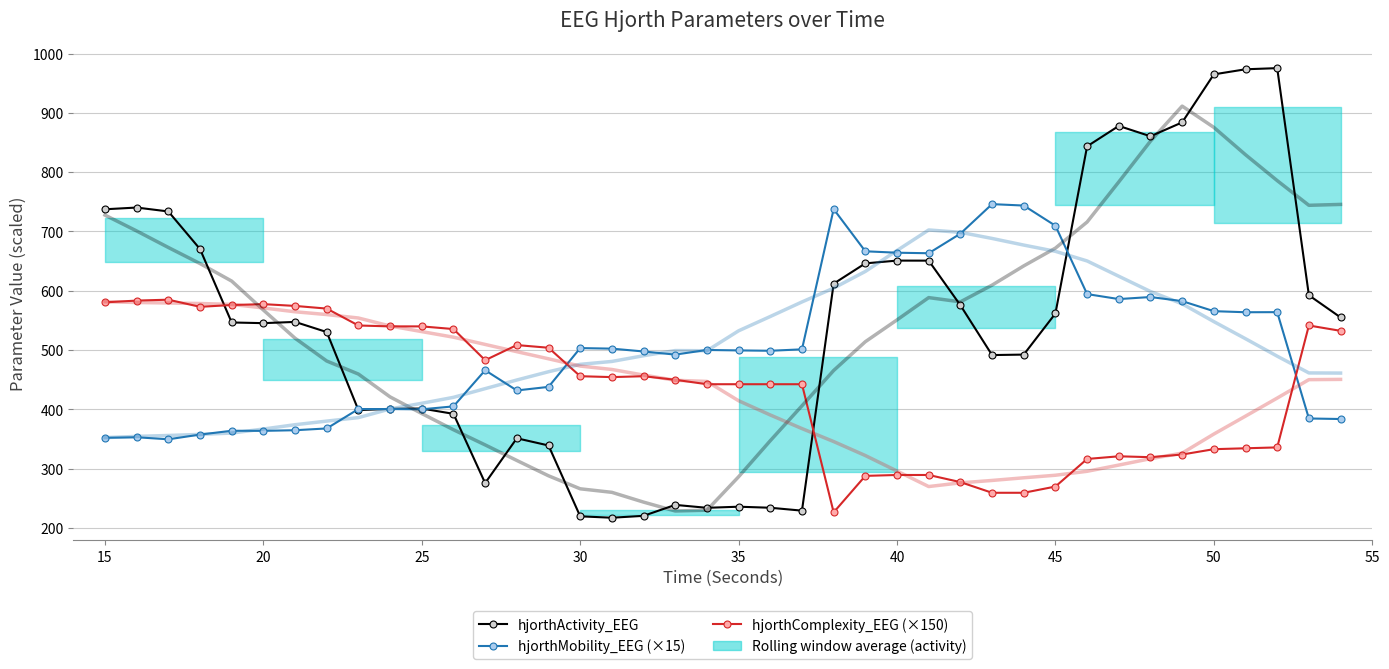

Reading left to right, extract all data points from this chart.

hjorthActivity_EEG: 737.4	740.3	733.8	670.4	546.6	545.4	547.6	530.4	398.8	401.0	401.5	392.6	275.8	351.4	339.3	219.8	217.4	220.6	239.1	234.2	236.0	234.3	229.4	612.0	646.2	650.9	650.8	575.7	491.7	492.4	561.8	843.5	877.9	860.5	883.9	964.8	973.4	975.4	592.5	555.1
hjorthMobility_EEG (×15): 352.2	353.1	349.6	357.6	364.1	363.9	364.9	368.0	400.7	400.7	400.2	405.2	466.1	432.0	438.0	503.4	502.5	497.7	492.4	500.2	499.5	498.9	501.3	737.7	666.6	664.2	663.3	696.3	746.1	743.7	709.7	594.5	586.0	589.5	582.6	565.6	563.9	564.0	384.8	383.9
hjorthComplexity_EEG (×150): 580.5	583.5	585.0	573.0	576.0	577.5	574.5	570.0	541.5	540.0	540.0	535.5	483.0	508.5	504.0	456.0	454.5	456.0	450.0	442.5	442.5	442.5	442.5	226.5	288.0	289.5	289.5	277.5	259.5	259.5	270.0	316.5	321.0	319.5	324.0	333.0	334.5	336.0	541.5	532.5